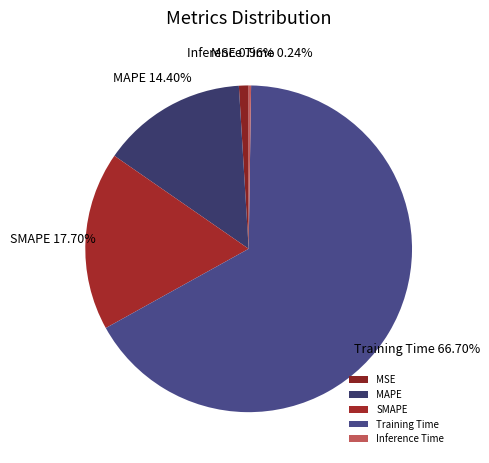

Does any single category account for the majority?

Yes